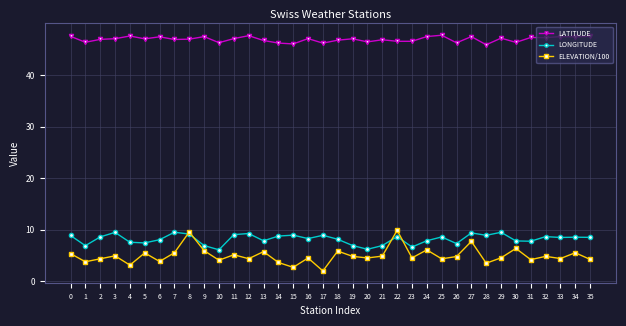

At 34, list the series in order from largest to smallest.

LATITUDE, LONGITUDE, ELEVATION/100